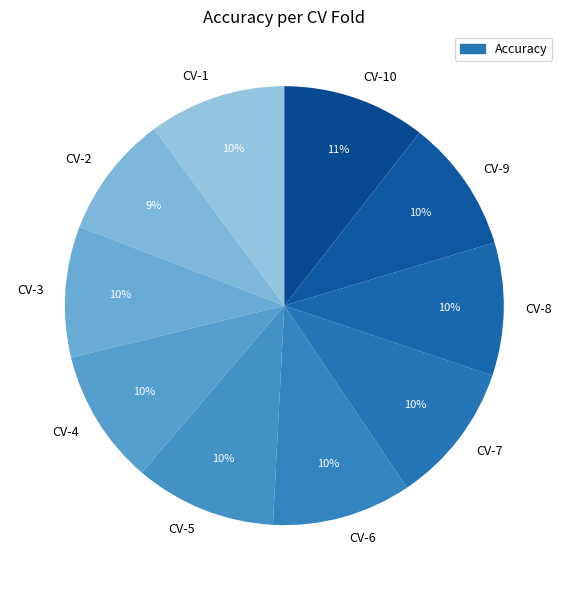

Between CV-4 and CV-10, which is larger?

CV-10